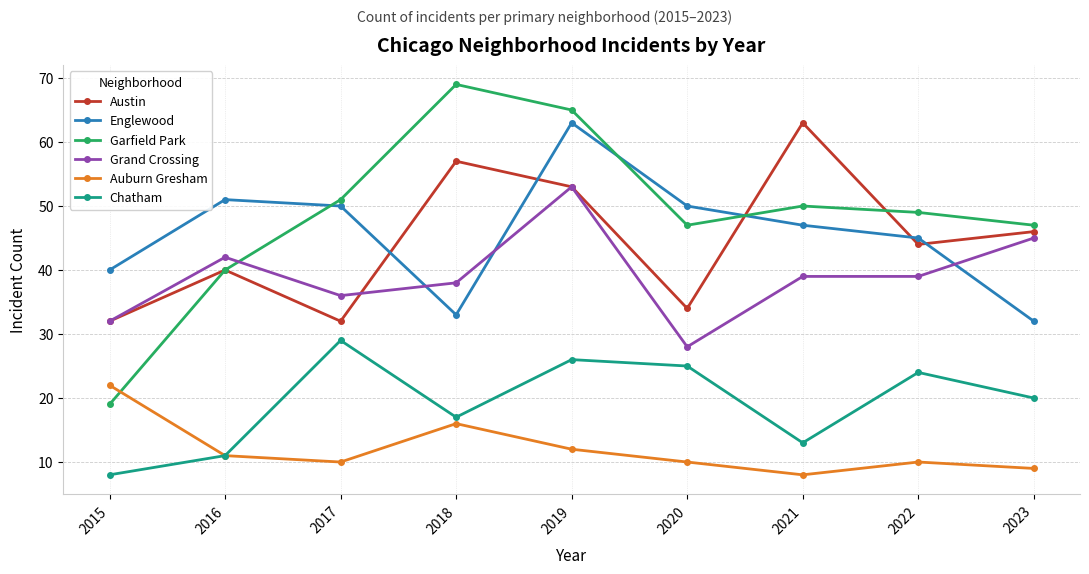

What is the sum of all Auburn Gresham values?

108